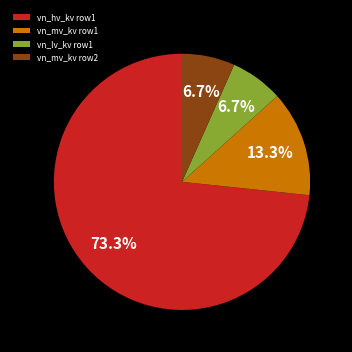

What portion of the pie excludes vn_lv_kv row1?

93.3%